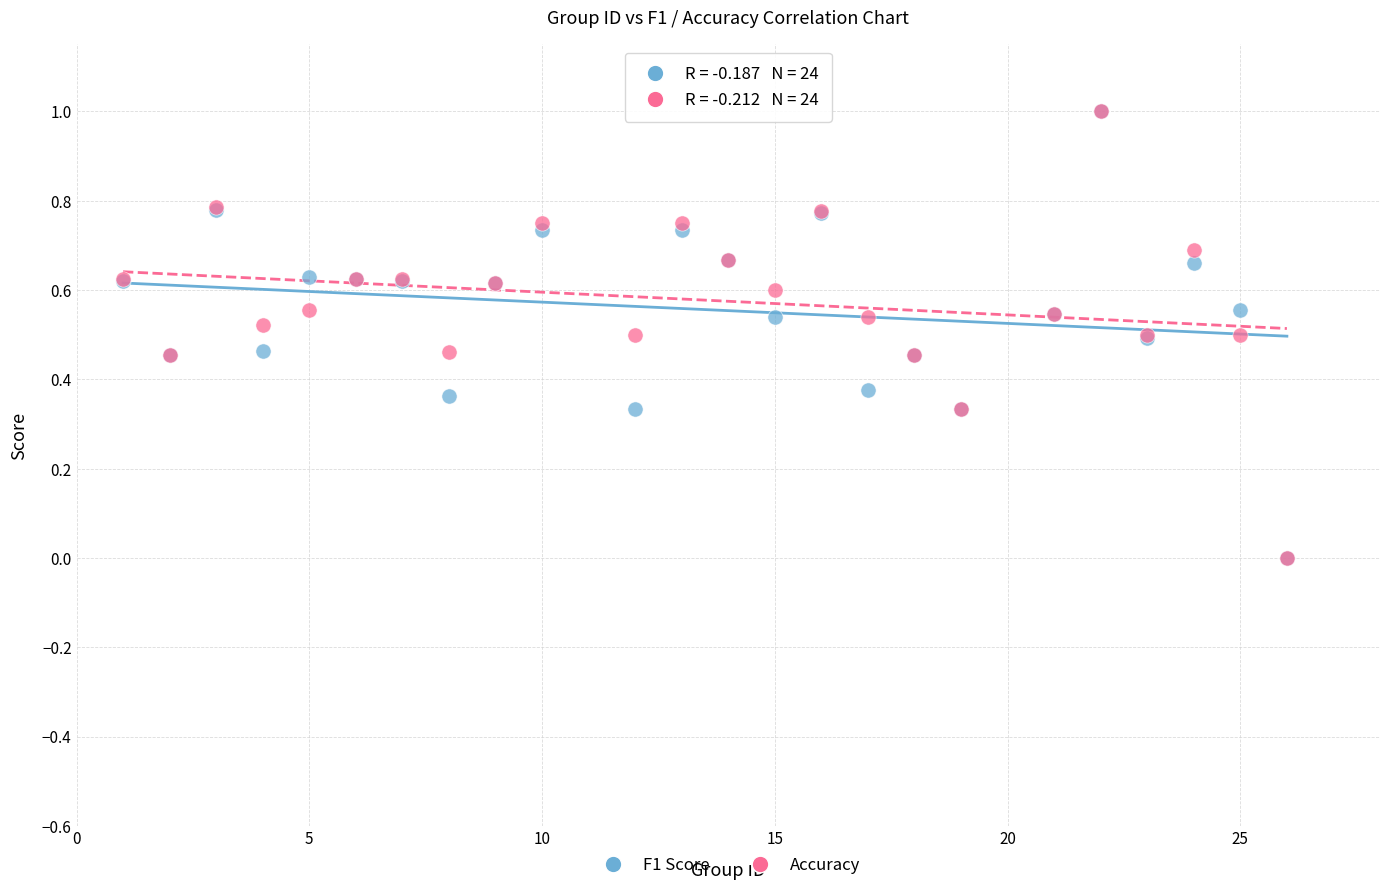

What are all the series names shown in the legend?

F1 Score, Accuracy